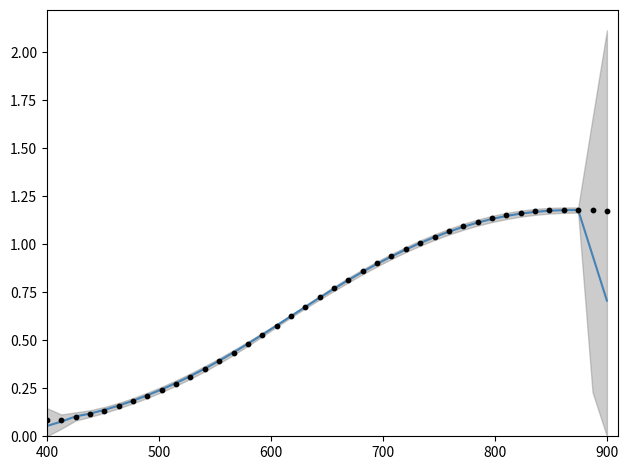

Which series contains the highest Y value?

X